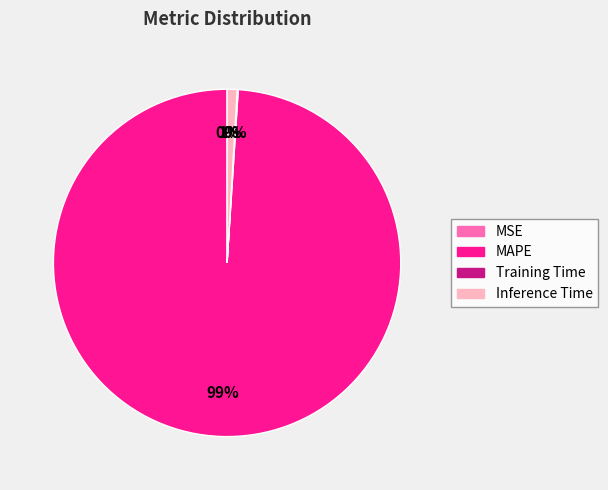

Which category has the biggest portion of the pie?

MAPE